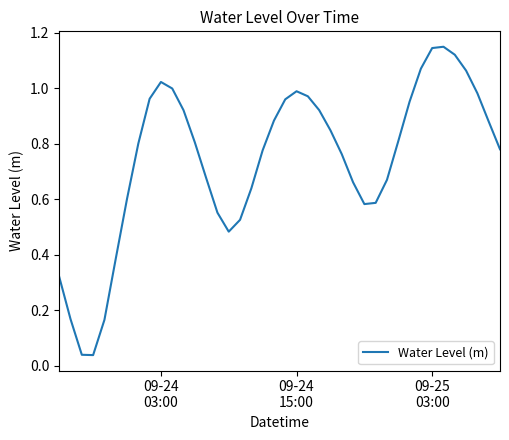

Is this an area chart (filled region under the line)?

No